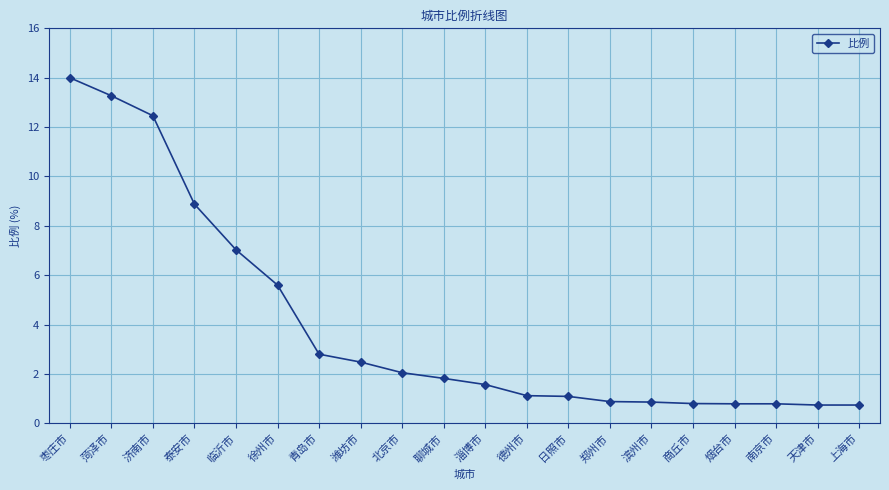

The chart shows a value of 3.0 at 北京市. True or false?

False